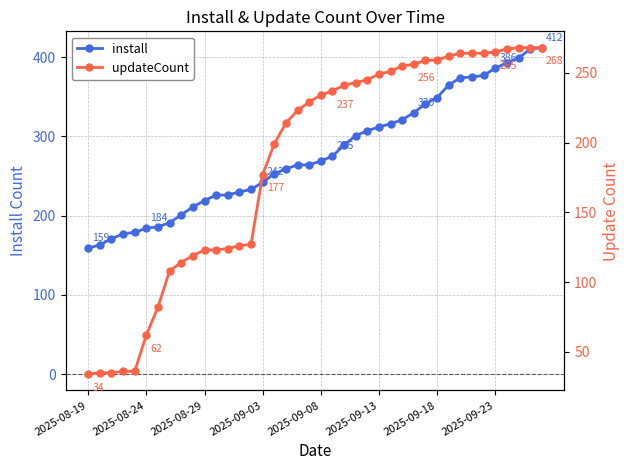

At 27, list the series in order from largest to smallest.

install, updateCount